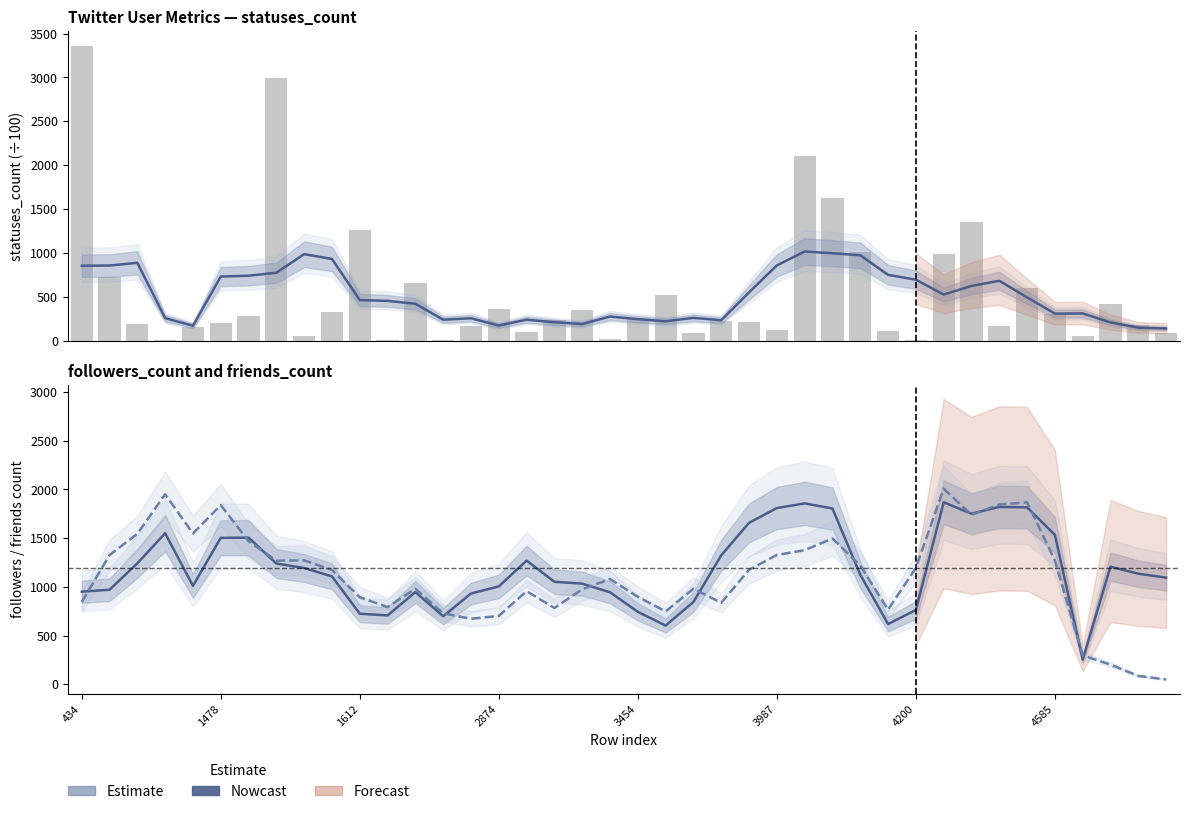

The followers_count series shows 1809.4 at 3987. True or false?

True